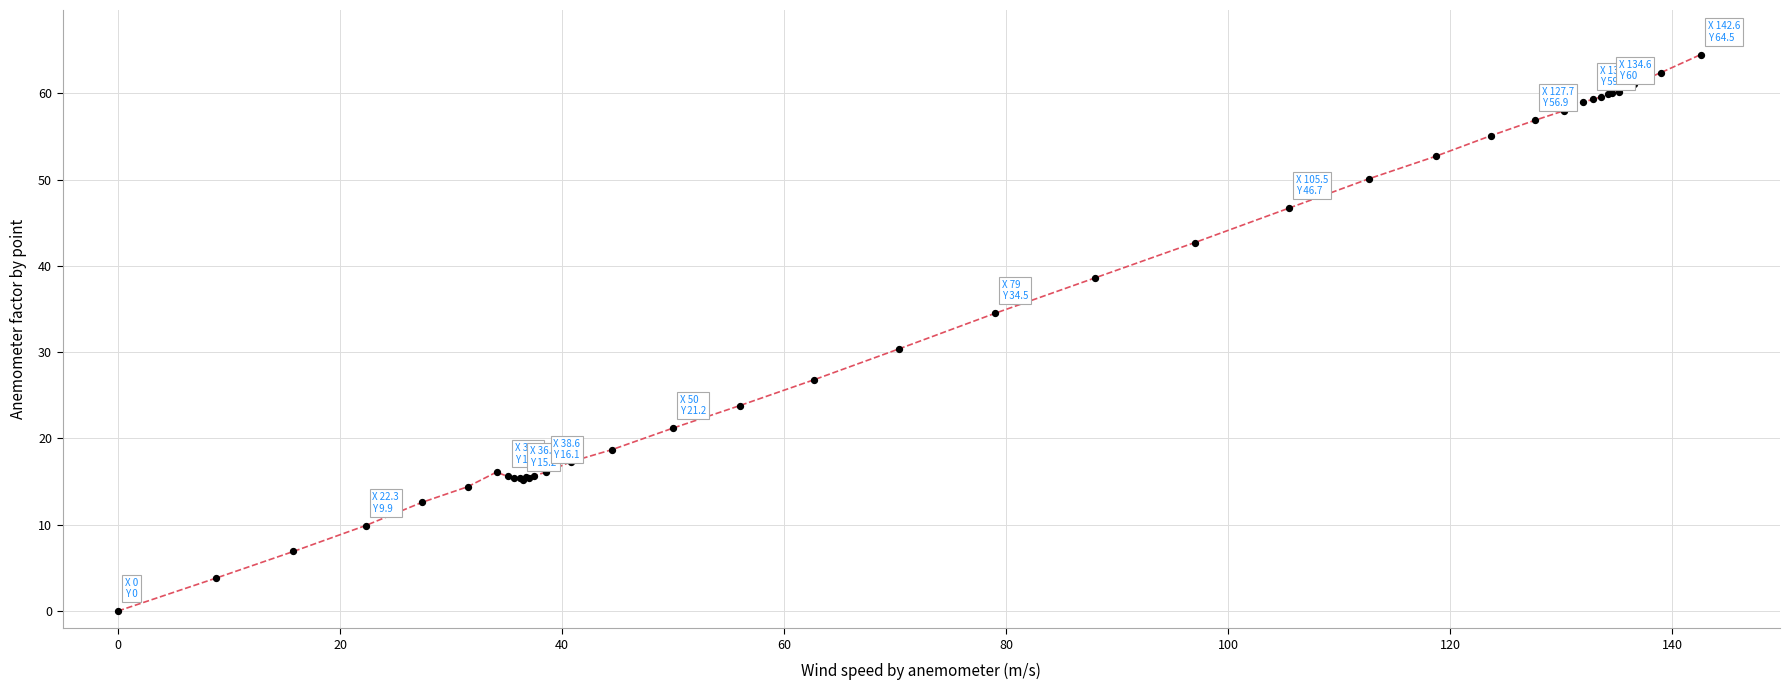

What Y value in the scatter plot is closest to 32?

30.4